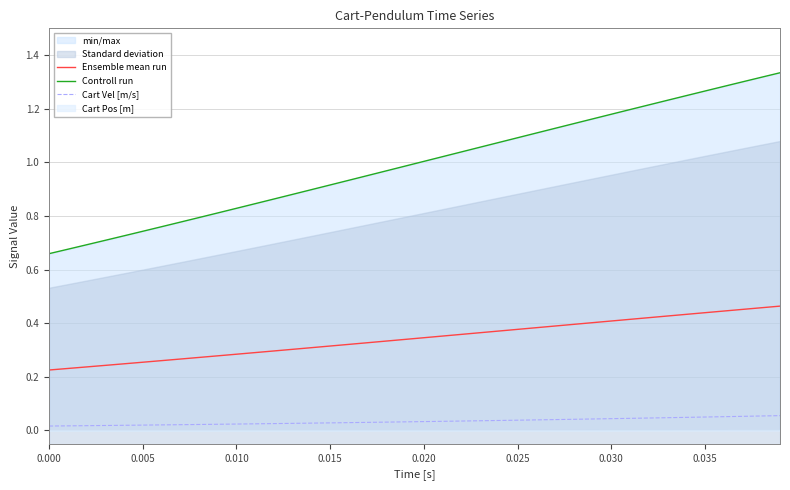

True or false: Ensemble mean run and Cart Vel [m/s] intersect in this chart.

False